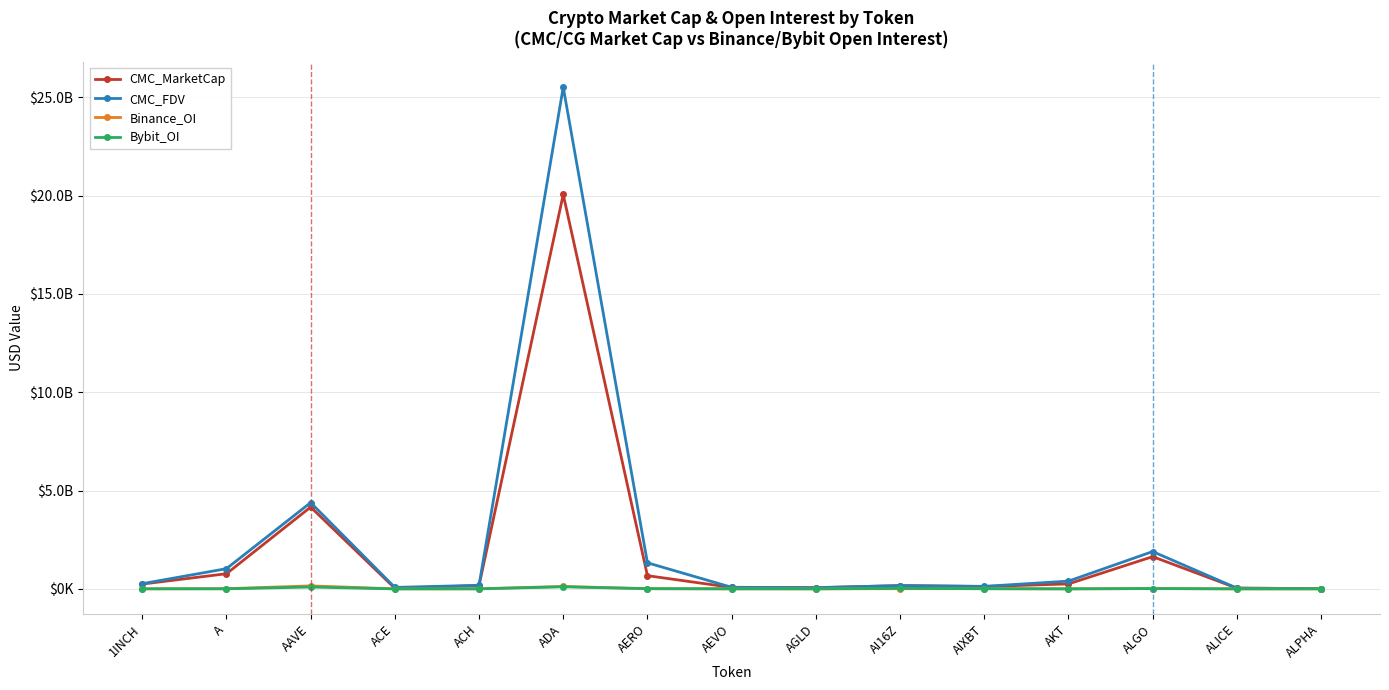

True or false: CMC_FDV and Binance_OI intersect in this chart.

False